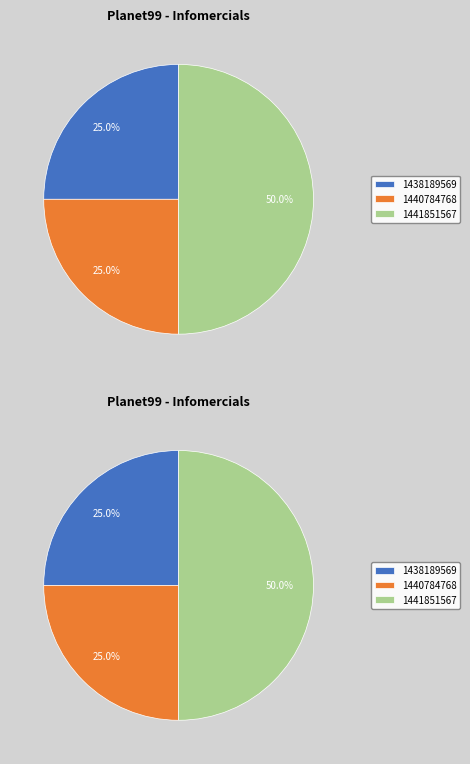

Which category has the biggest portion of the pie?

1441851567